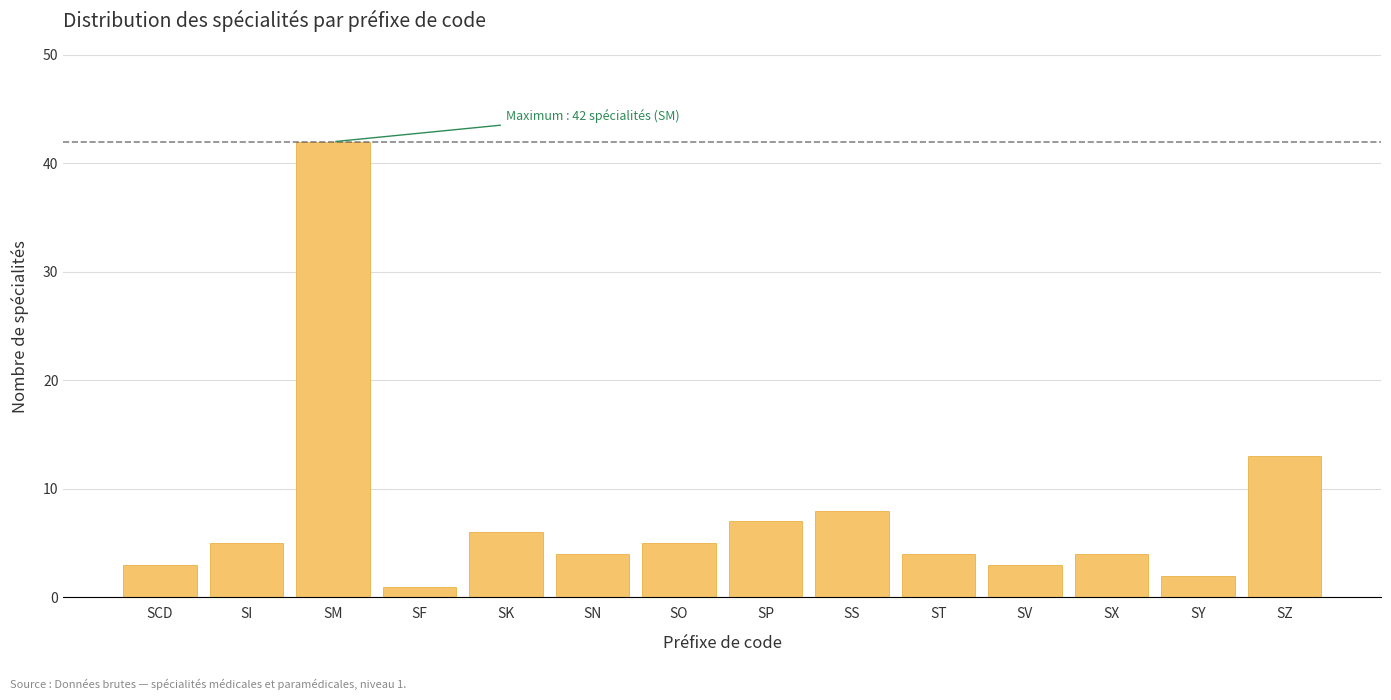

Reading left to right, extract all data points from this chart.

SCD=3	SI=5	SM=42	SF=1	SK=6	SN=4	SO=5	SP=7	SS=8	ST=4	SV=3	SX=4	SY=2	SZ=13